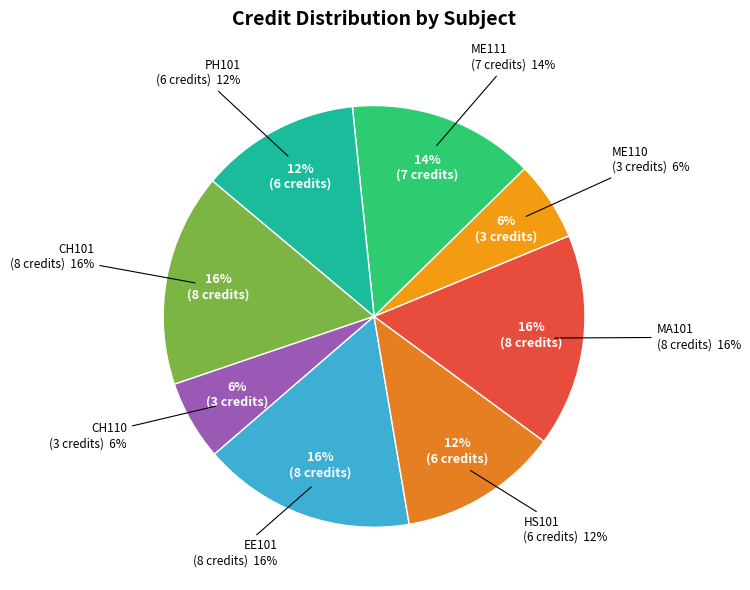

What is the change in value from HS101 to MA101?

+2